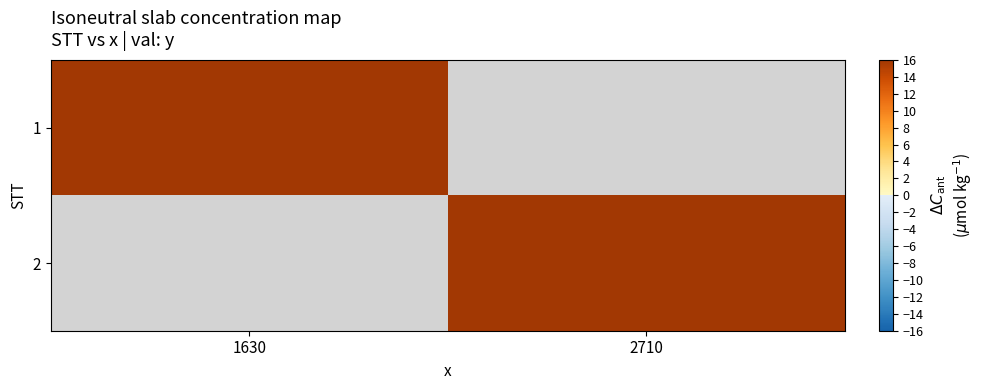

How many values in 2 are above zero?

1